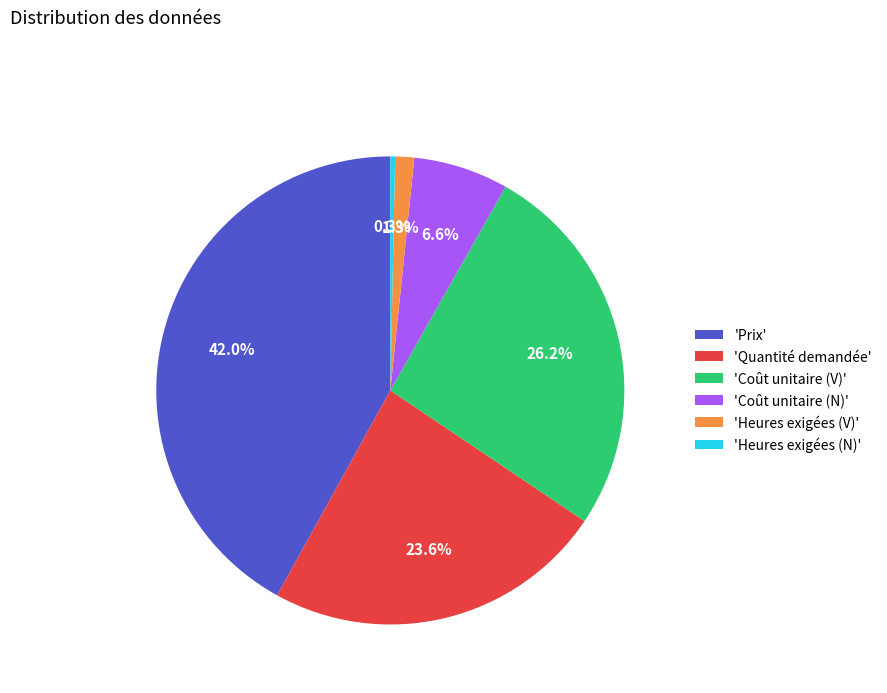

Rank the categories by value from highest to lowest.

'Prix', 'Coût unitaire (V)', 'Quantité demandée', 'Coût unitaire (N)', 'Heures exigées (V)', 'Heures exigées (N)'